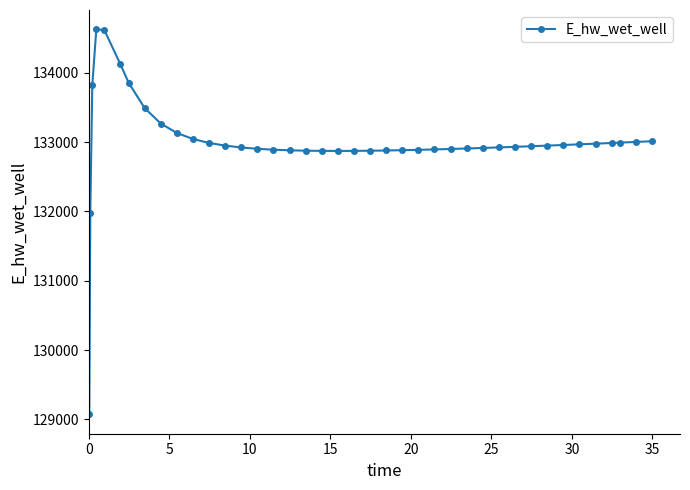

What is the maximum value shown in the chart?

134628.1